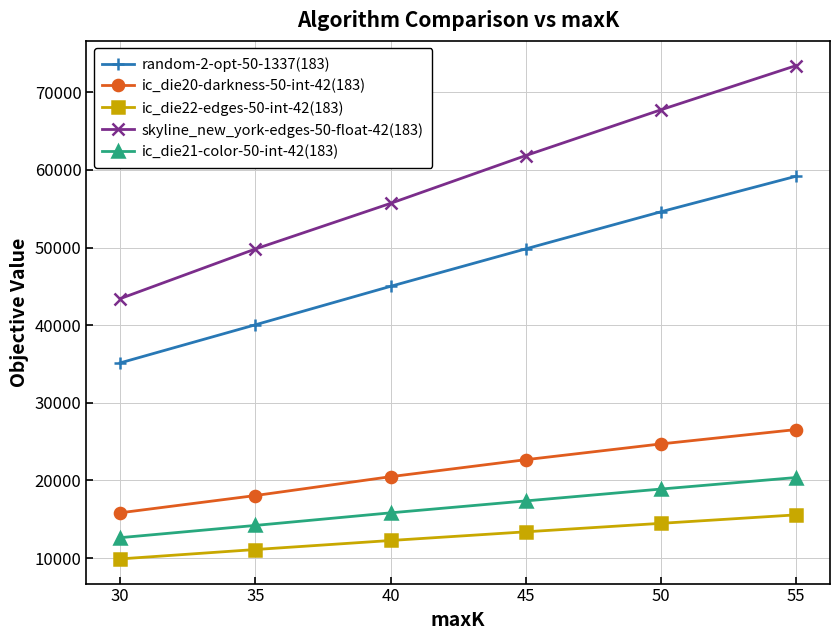

At which label does ic_die22-edges-50-int-42(183) first exceed 13380?

45